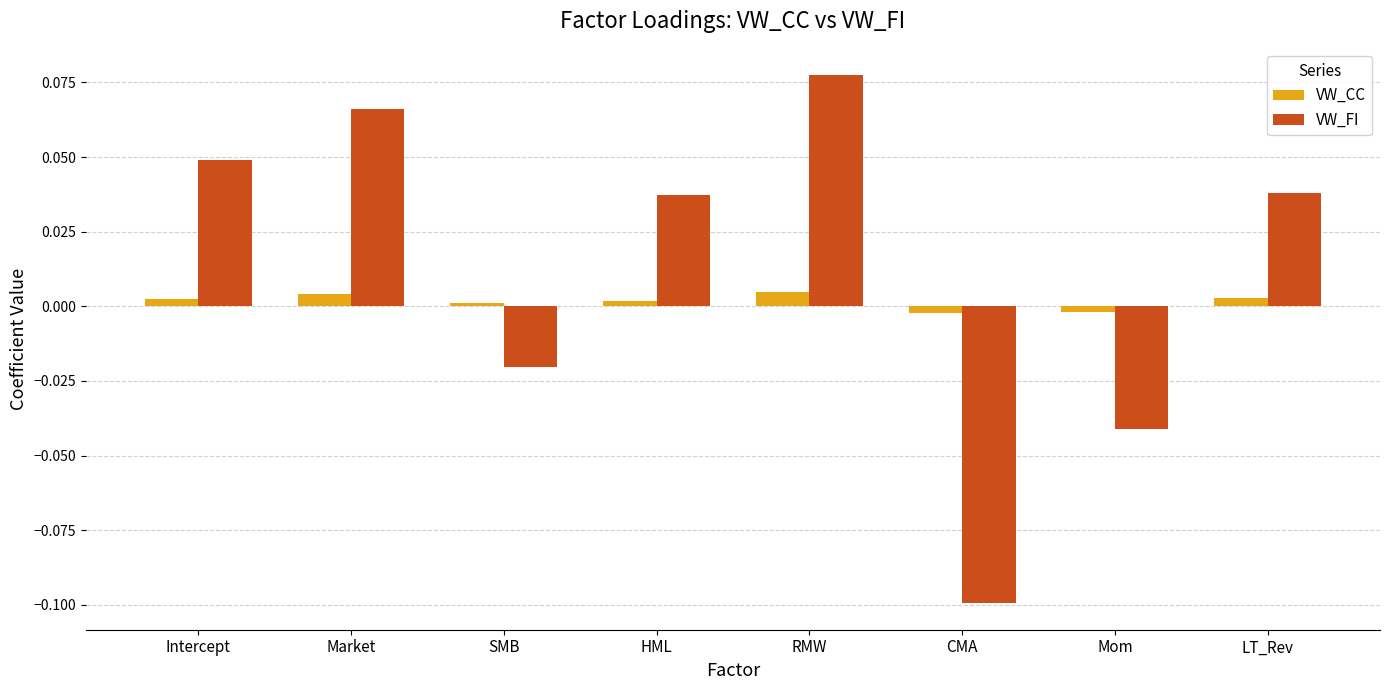

Count the VW_CC values in the range 0 to 1.

6